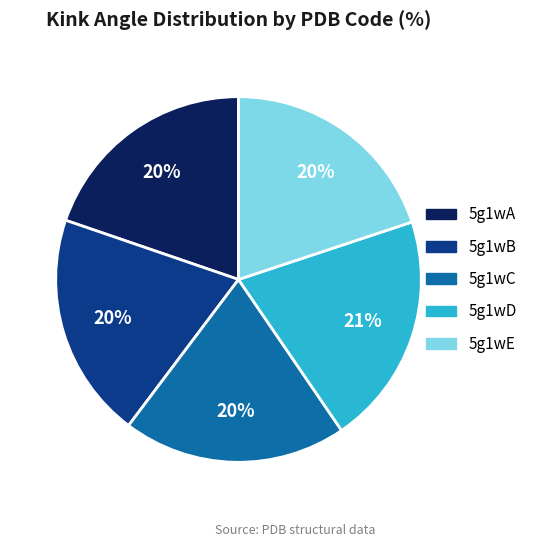

What is the ratio of the value at 5g1wA to the value at 5g1wD?

1.0